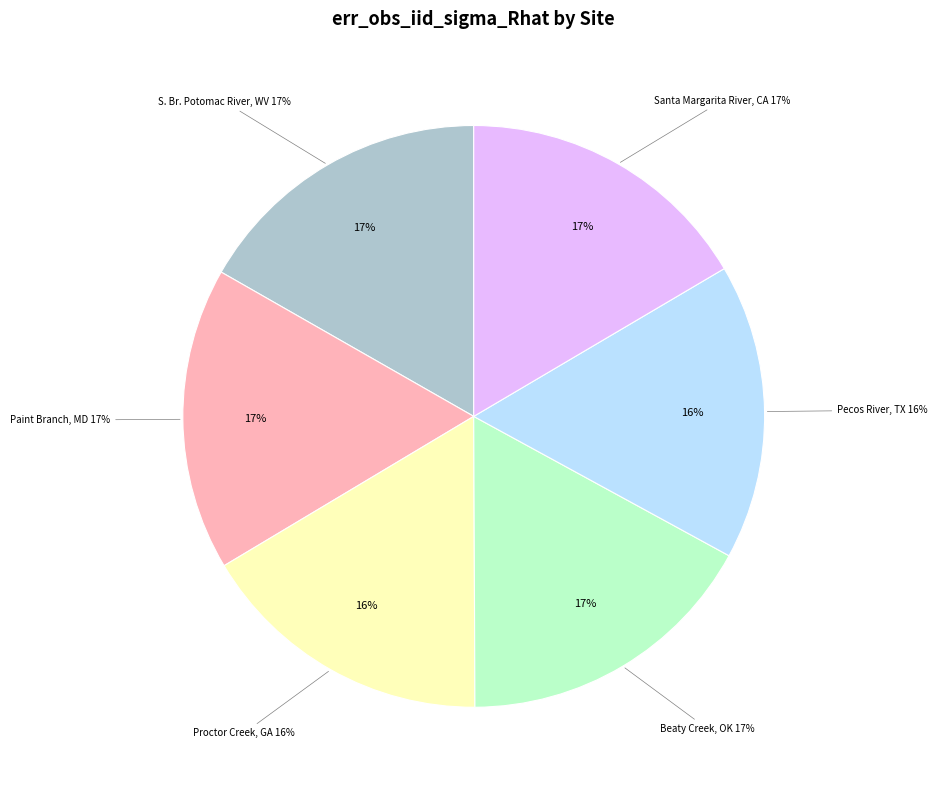

What portion of the pie excludes Beaty Creek, OK?

83.0%